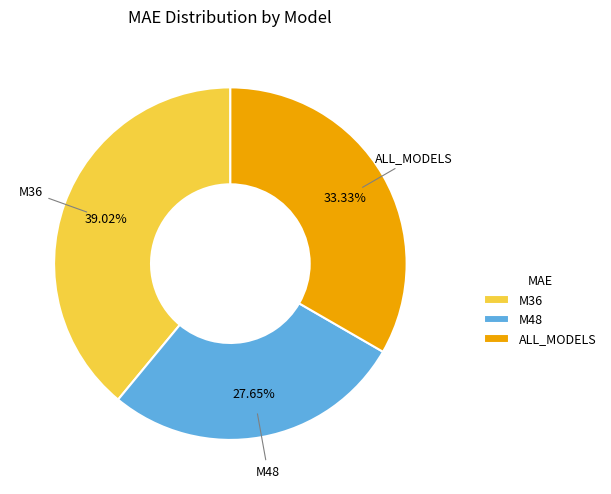

Is the sum of M36 and M48 greater than half?

Yes